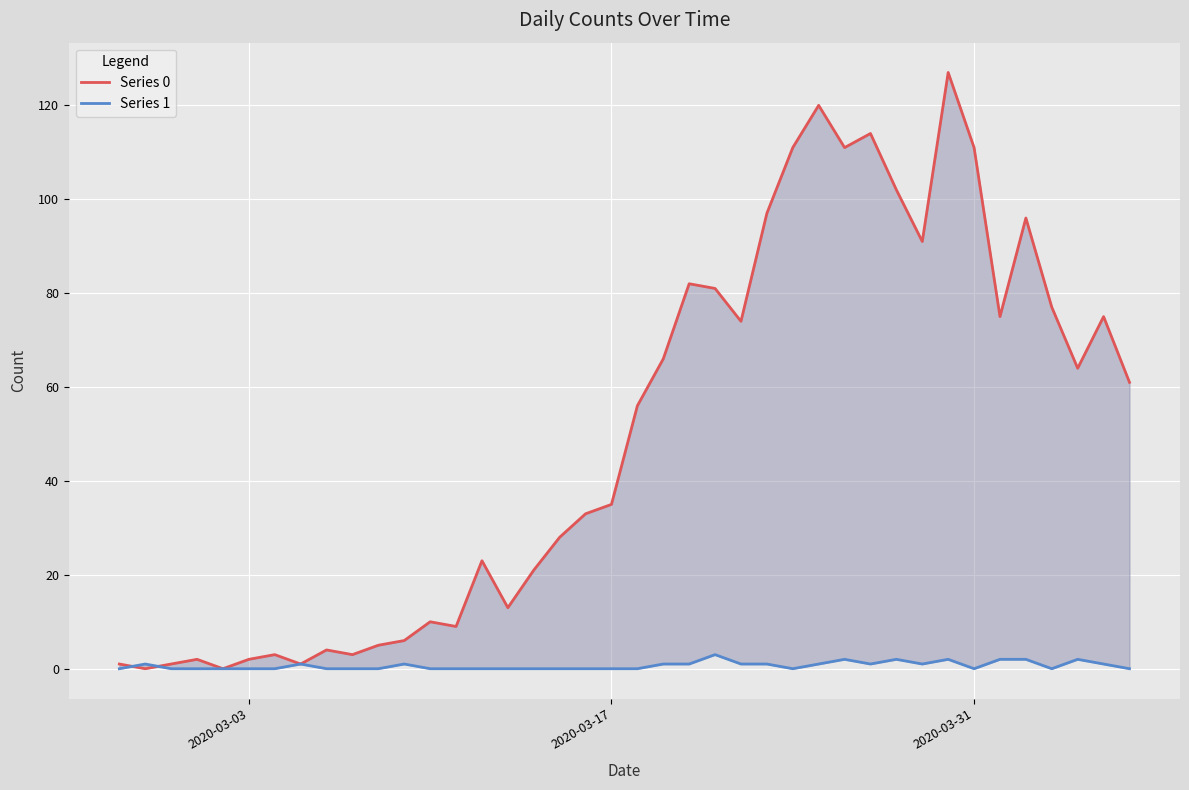

True or false: Series 1 has more than 1 interior local peaks.

True